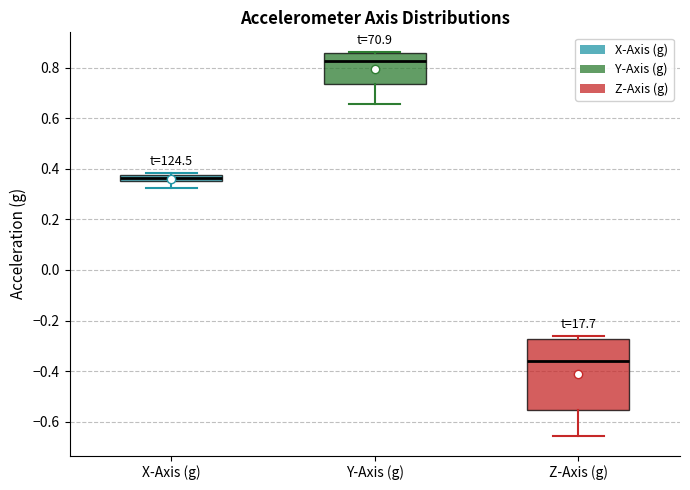

Comparing the boxes themselves (not the whiskers), which one is the tallest?

Z-Axis (g)